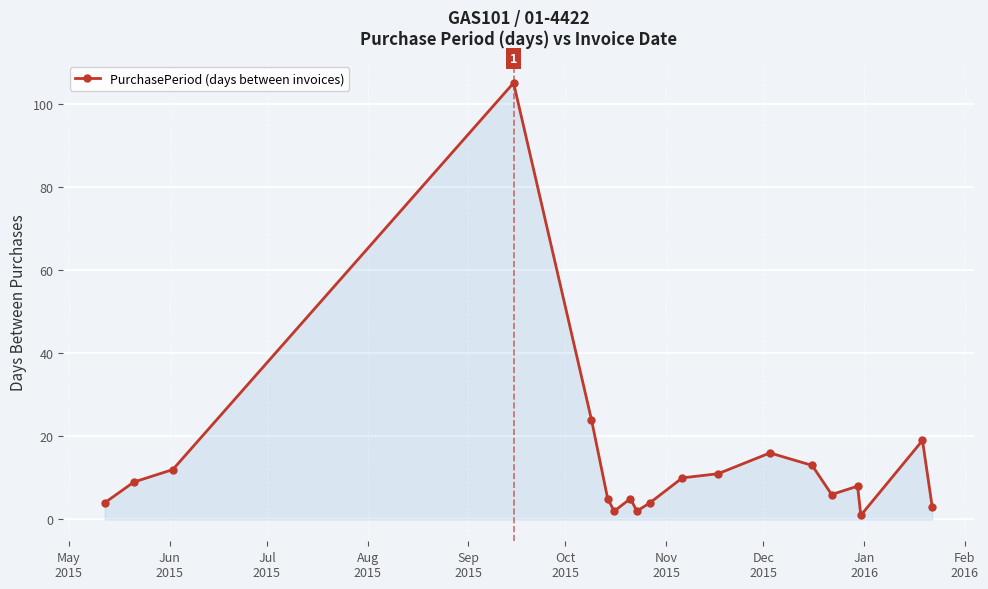

How many interior local peaks (higher than both neighbors) does the data have?

5